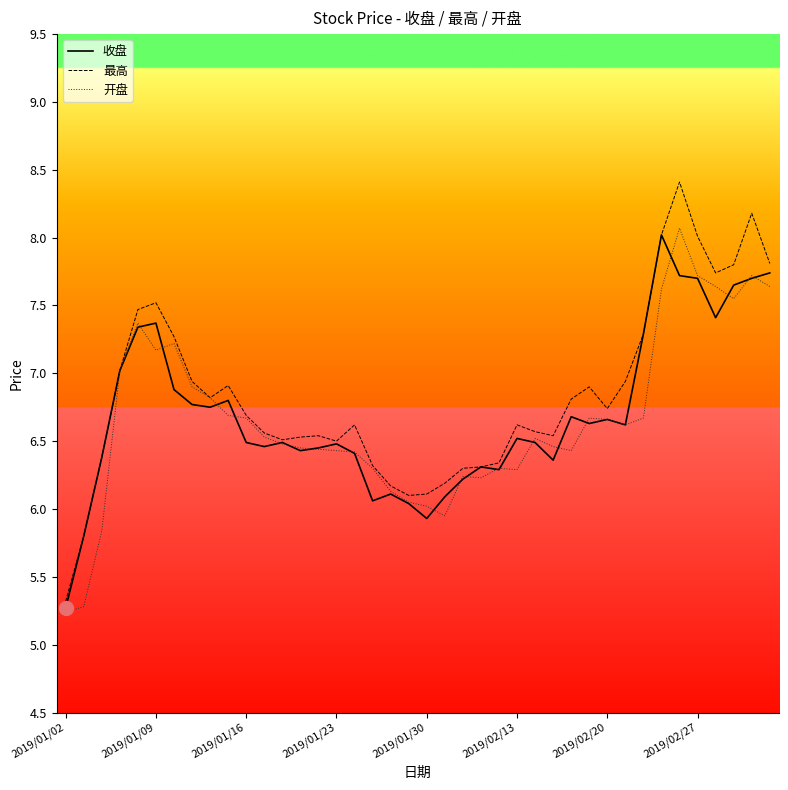

What is the maximum value shown in the chart?

8.4